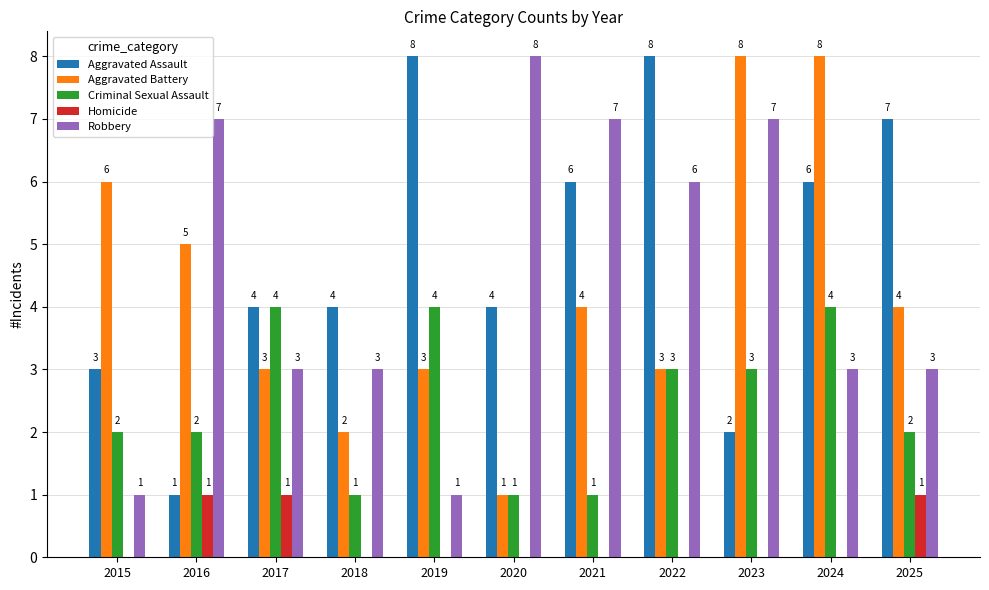

What is the sum of all Homicide values?

3